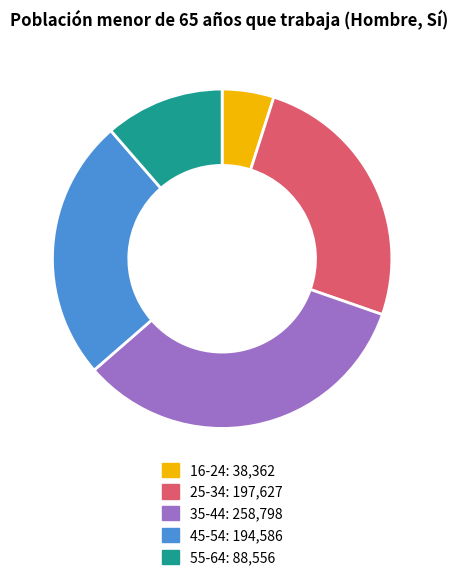

Does any single category account for the majority?

No